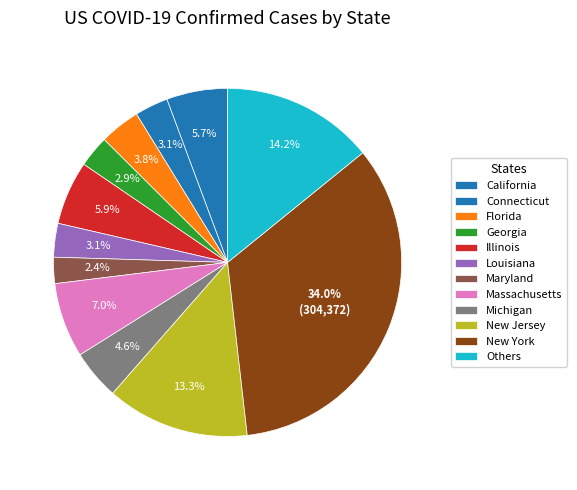

Which category has the biggest portion of the pie?

New York